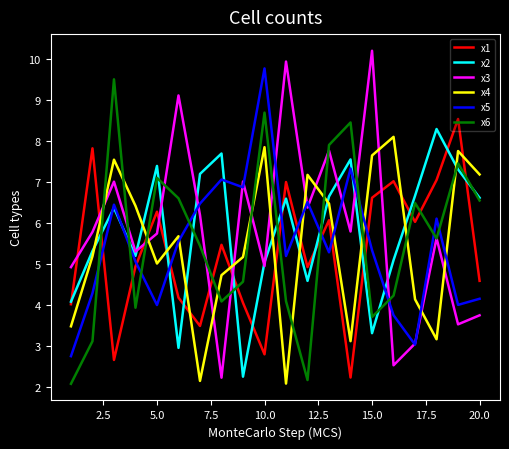

True or false: x4 and x6 intersect in this chart.

True